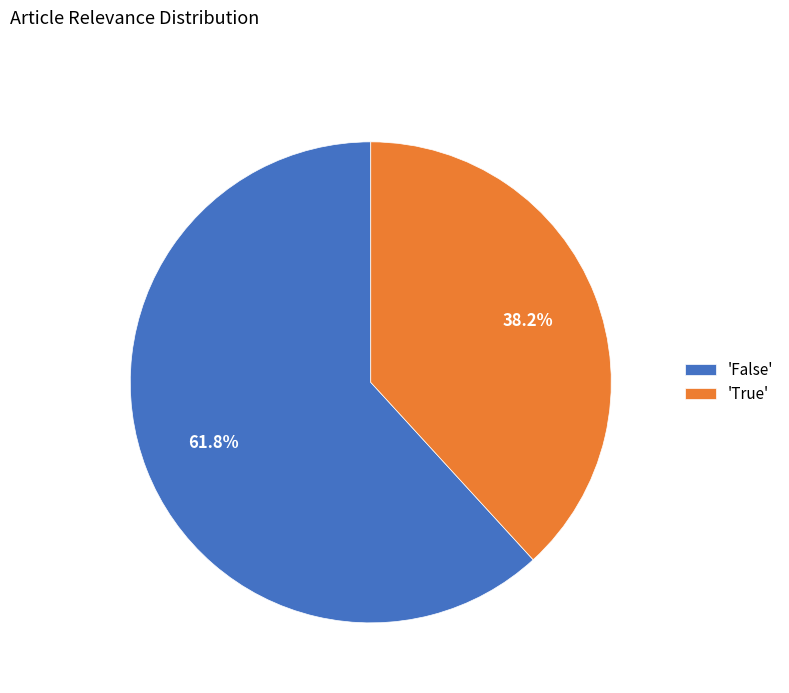

Rank the categories by value from lowest to highest.

'True', 'False'